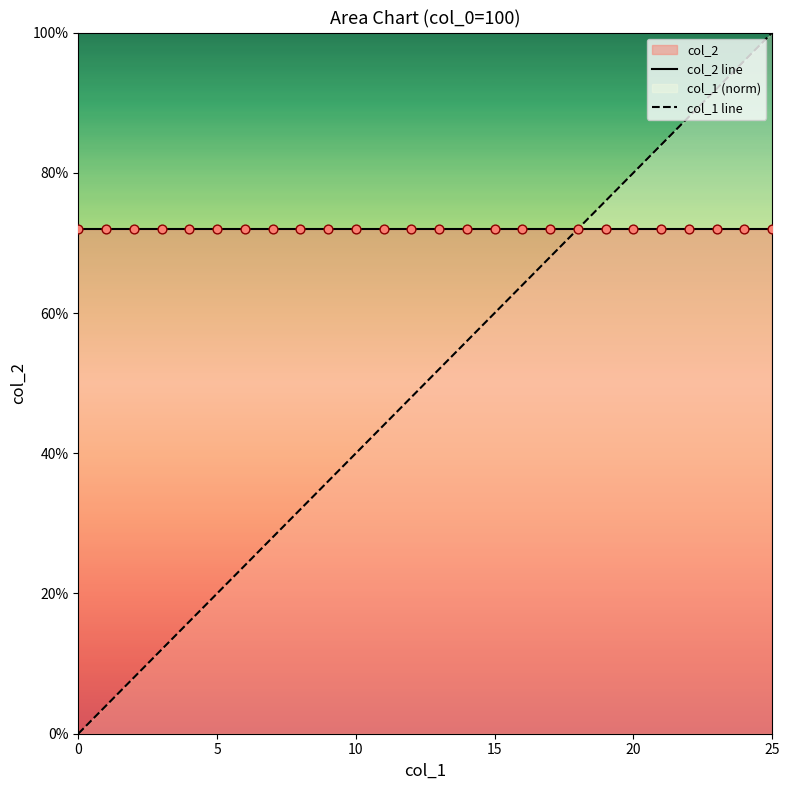

Which series has the widest spread of Y values?

col_1 line